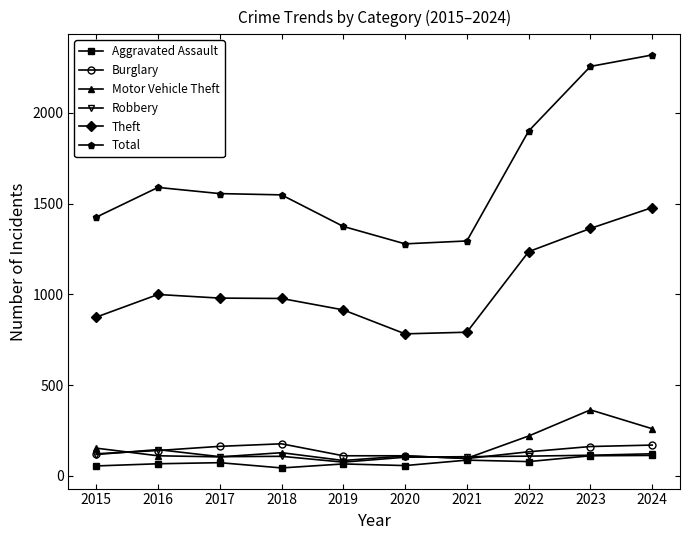

Which series changed the most between 2018 and 2020?

Total